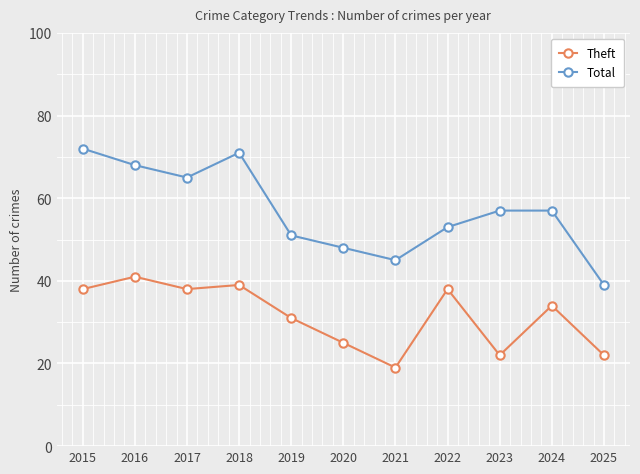

True or false: Theft and Total intersect in this chart.

False